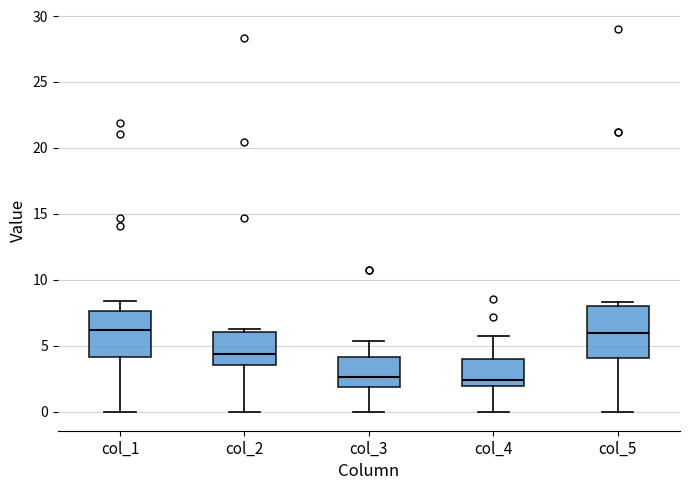

Where is the lower edge of the box for col_1 on the y-axis? The values are not printed on the chart, so give them approximately, as read against the axis.

4.0